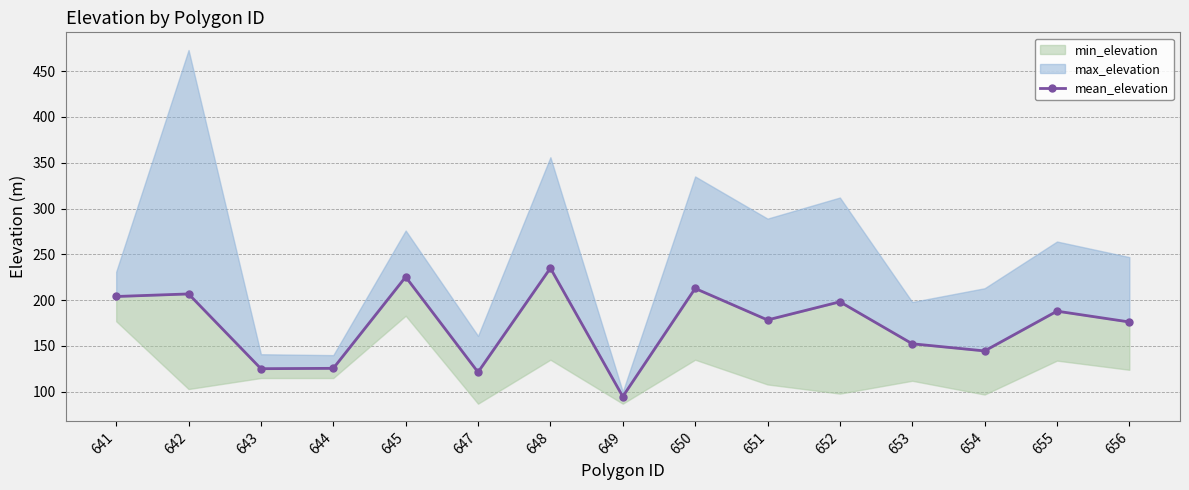

What is the sum of all values?

2588.8